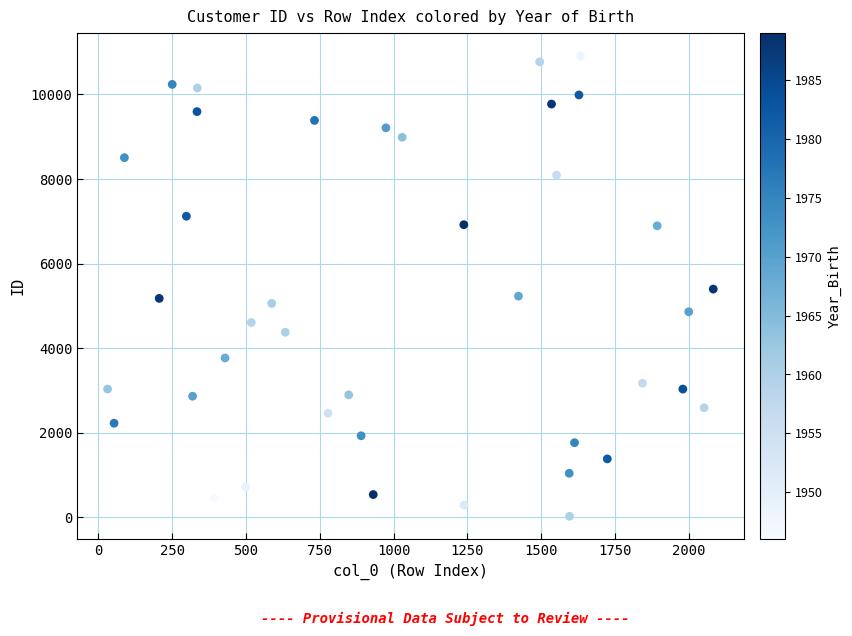

What is the range of Y values (max minus min)?

10882